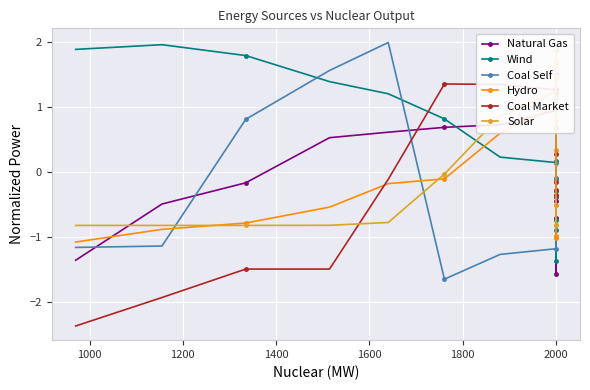

How many interior local peaks does the Natural Gas series have?

2